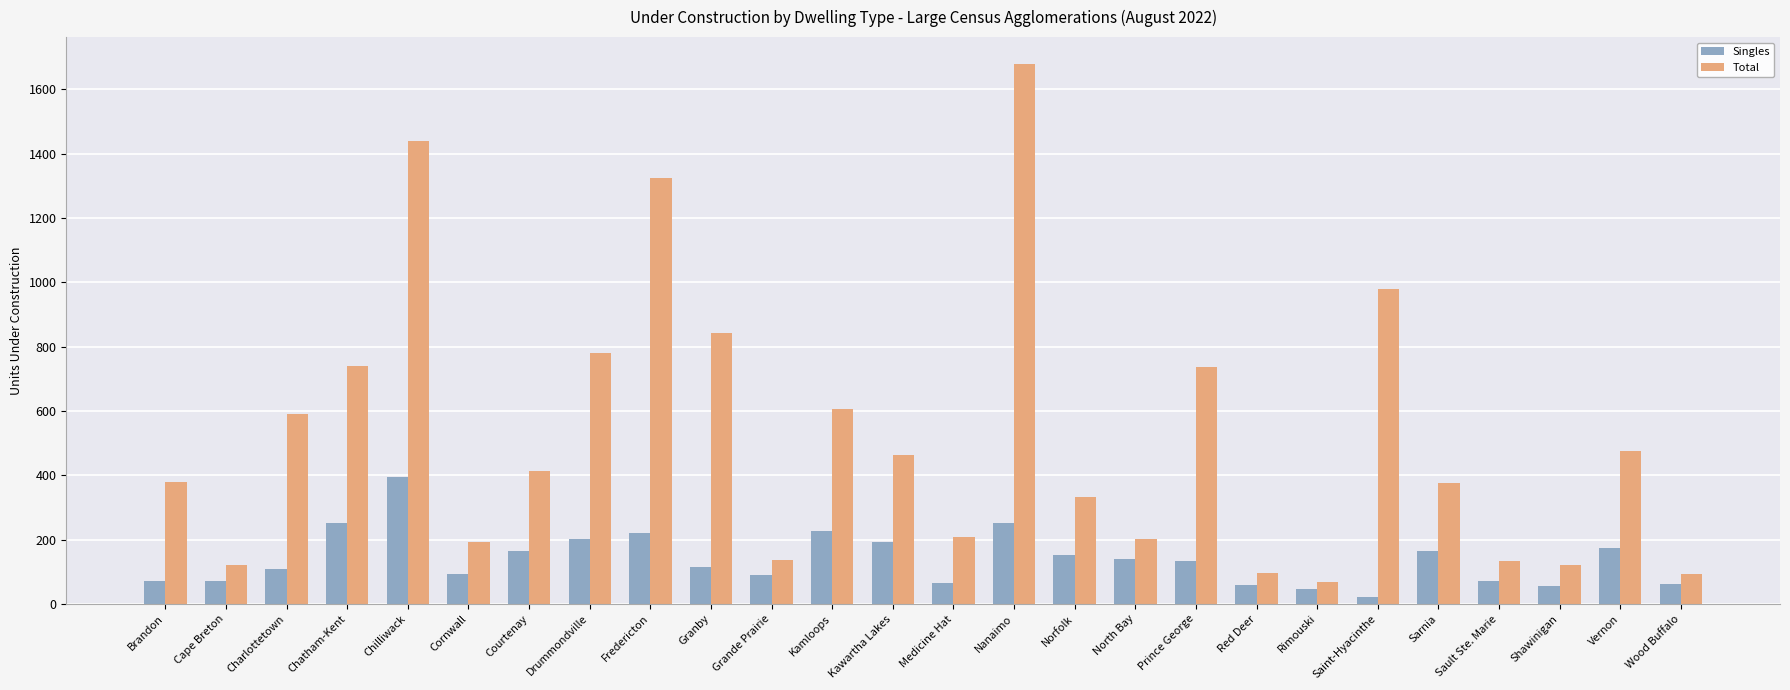

Rank the series by their maximum value, from lowest to highest.

Singles, Total